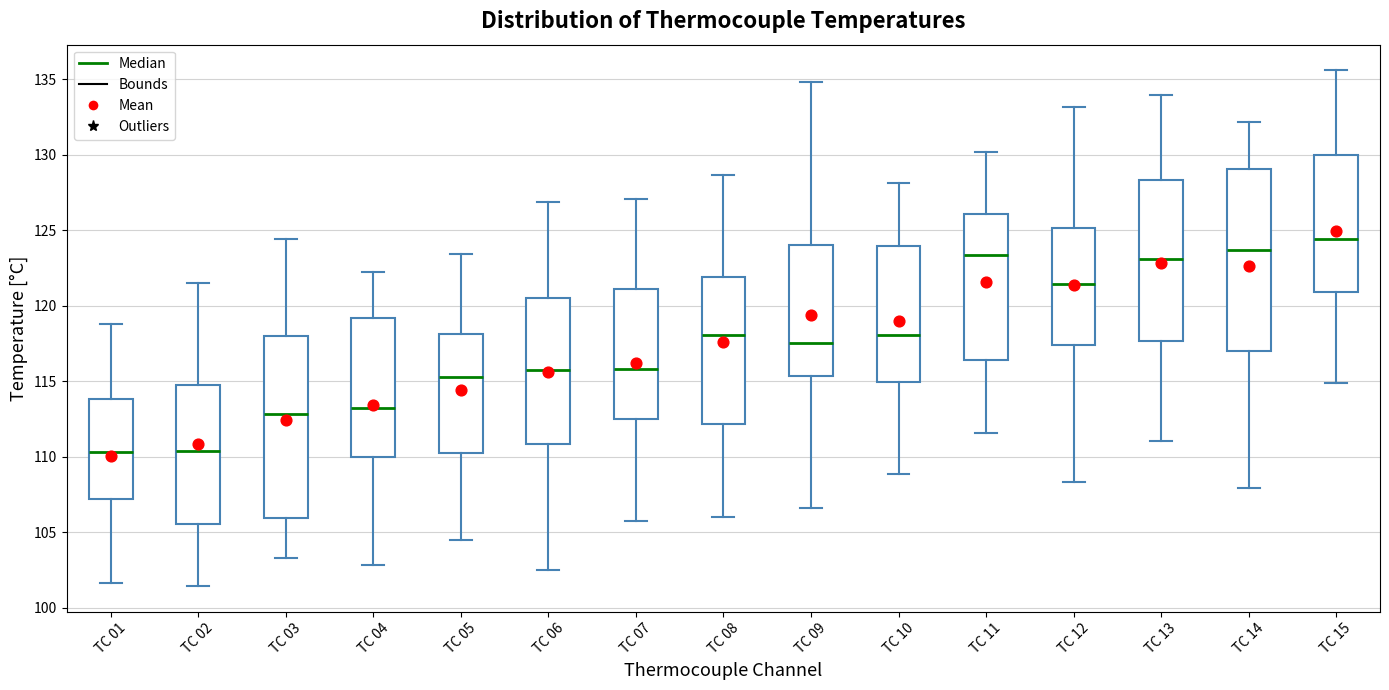

Reading left to right, read every box against the y-axis: the position of its median line, the range the box covers, and the ends of its whiskers. The values are not printed on the chart, so give them approximately, as read against the axis.

TC 01: median 110.5, box 107.0 to 114.0, whiskers 101.5 to 119.0
TC 02: median 110.5, box 105.5 to 114.5, whiskers 101.5 to 121.5
TC 03: median 113.0, box 106.0 to 118.0, whiskers 103.5 to 124.5
TC 04: median 113.0, box 110.0 to 119.0, whiskers 103.0 to 122.0
TC 05: median 115.0, box 110.0 to 118.0, whiskers 104.5 to 123.5
TC 06: median 116.0, box 111.0 to 120.5, whiskers 102.5 to 127.0
TC 07: median 116.0, box 112.5 to 121.0, whiskers 105.5 to 127.0
TC 08: median 118.0, box 112.0 to 122.0, whiskers 106.0 to 128.5
TC 09: median 117.5, box 115.5 to 124.0, whiskers 106.5 to 135.0
TC 10: median 118.0, box 115.0 to 124.0, whiskers 109.0 to 128.0
TC 11: median 123.5, box 116.5 to 126.0, whiskers 111.5 to 130.0
TC 12: median 121.5, box 117.5 to 125.0, whiskers 108.5 to 133.0
TC 13: median 123.0, box 117.5 to 128.5, whiskers 111.0 to 134.0
TC 14: median 123.5, box 117.0 to 129.0, whiskers 108.0 to 132.0
TC 15: median 124.5, box 121.0 to 130.0, whiskers 115.0 to 135.5